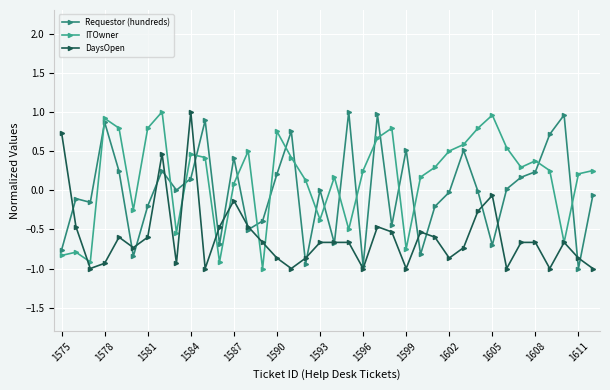

How many data points does each series have?

38